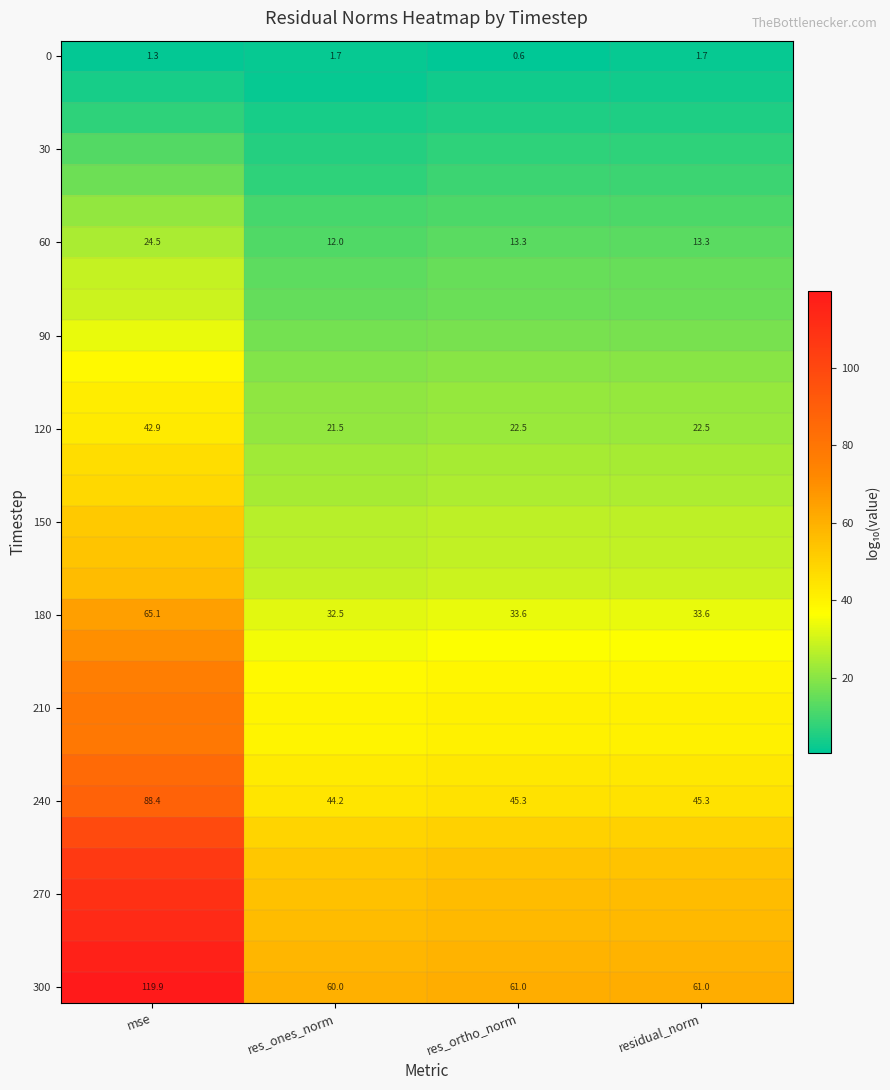

At which label does 60 reach its minimum?

res_ones_norm